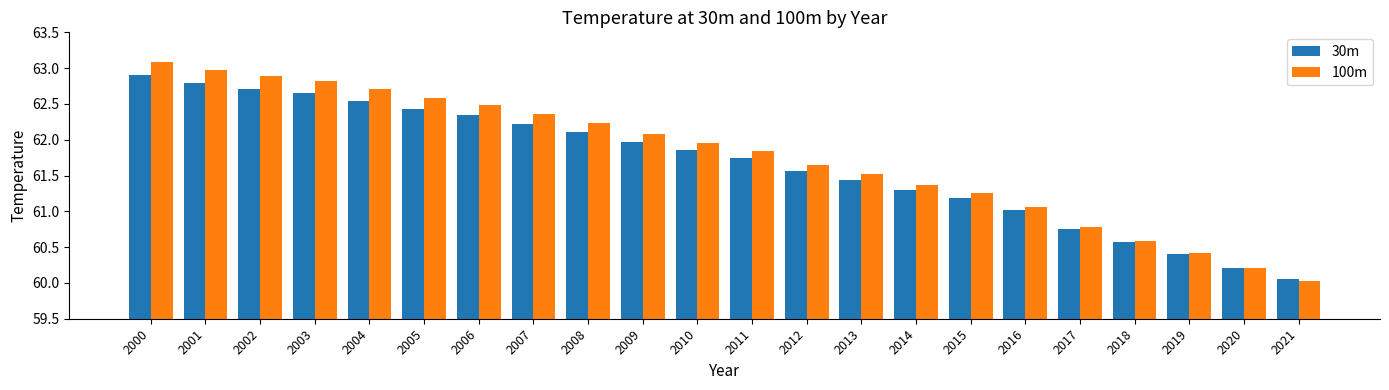

What is the value of the 100m bar at the 17th from the left?

61.1